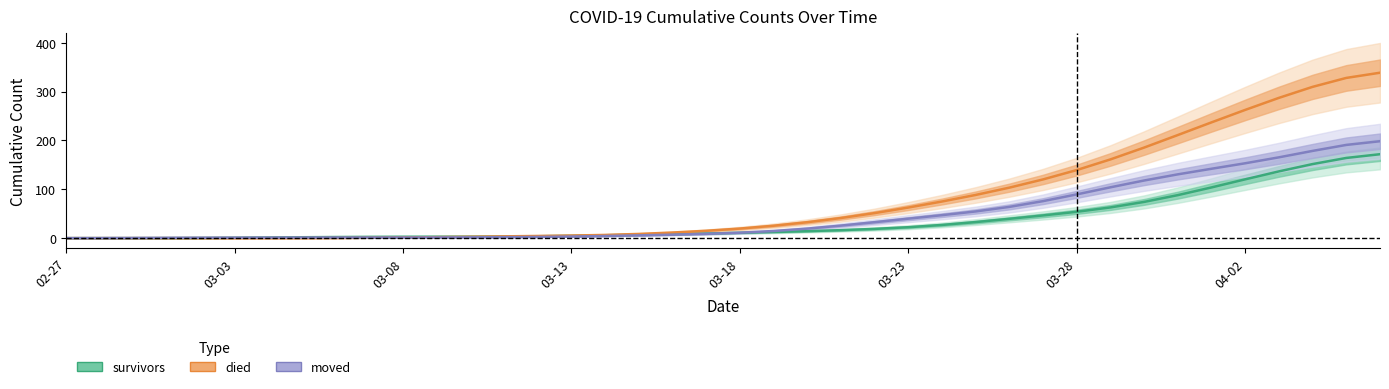

List the series in order of their overall mean, lowest first.

survivors, moved, died